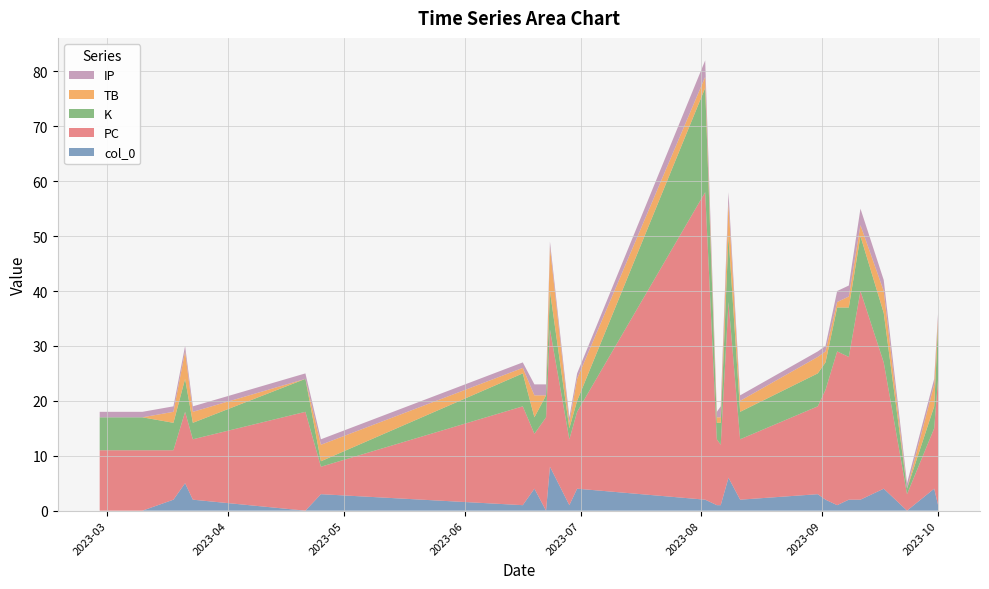

Reading left to right, transcribe all the data shown in this chart.

col_0: 2023-02-27=0	2023-03-10=0	2023-03-18=2	2023-03-21=5	2023-03-23=2	2023-04-21=0	2023-04-25=3	2023-06-16=1	2023-06-19=4	2023-06-22=0	2023-06-23=8	2023-06-28=1	2023-06-30=4	2023-08-02=2	2023-08-05=1	2023-08-06=1	2023-08-08=6	2023-08-11=2	2023-08-31=3	2023-09-02=2	2023-09-05=1	2023-09-08=2	2023-09-11=2	2023-09-17=4	2023-09-23=0	2023-09-30=4	2023-10-01=1
PC: 2023-02-27=11	2023-03-10=11	2023-03-18=9	2023-03-21=13	2023-03-23=11	2023-04-21=18	2023-04-25=5	2023-06-16=18	2023-06-19=10	2023-06-22=17	2023-06-23=25	2023-06-28=12	2023-06-30=14	2023-08-02=56	2023-08-05=12	2023-08-06=11	2023-08-08=32	2023-08-11=11	2023-08-31=16	2023-09-02=20	2023-09-05=28	2023-09-08=26	2023-09-11=38	2023-09-17=23	2023-09-23=3	2023-09-30=11	2023-10-01=23
K: 2023-02-27=6	2023-03-10=6	2023-03-18=5	2023-03-21=6	2023-03-23=3	2023-04-21=6	2023-04-25=1	2023-06-16=6	2023-06-19=3	2023-06-22=4	2023-06-23=7	2023-06-28=2	2023-06-30=2	2023-08-02=19	2023-08-05=3	2023-08-06=4	2023-08-08=12	2023-08-11=5	2023-08-31=6	2023-09-02=5	2023-09-05=8	2023-09-08=9	2023-09-11=10	2023-09-17=9	2023-09-23=1	2023-09-30=4	2023-10-01=10
TB: 2023-02-27=0	2023-03-10=0	2023-03-18=2	2023-03-21=5	2023-03-23=2	2023-04-21=0	2023-04-25=3	2023-06-16=1	2023-06-19=4	2023-06-22=0	2023-06-23=8	2023-06-28=1	2023-06-30=4	2023-08-02=2	2023-08-05=1	2023-08-06=1	2023-08-08=6	2023-08-11=2	2023-08-31=3	2023-09-02=2	2023-09-05=1	2023-09-08=2	2023-09-11=2	2023-09-17=4	2023-09-23=0	2023-09-30=4	2023-10-01=1
IP: 2023-02-27=1	2023-03-10=1	2023-03-18=1	2023-03-21=1	2023-03-23=1	2023-04-21=1	2023-04-25=1	2023-06-16=1	2023-06-19=2	2023-06-22=2	2023-06-23=1	2023-06-28=1	2023-06-30=1	2023-08-02=3	2023-08-05=1	2023-08-06=2	2023-08-08=2	2023-08-11=1	2023-08-31=1	2023-09-02=1	2023-09-05=2	2023-09-08=2	2023-09-11=3	2023-09-17=2	2023-09-23=1	2023-09-30=1	2023-10-01=1